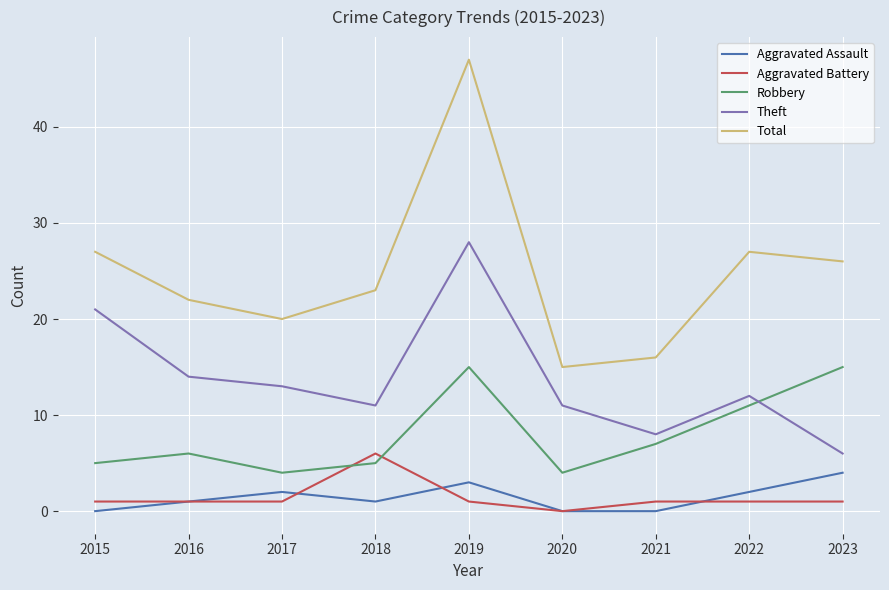

Does the chart have visible grid lines?

Yes